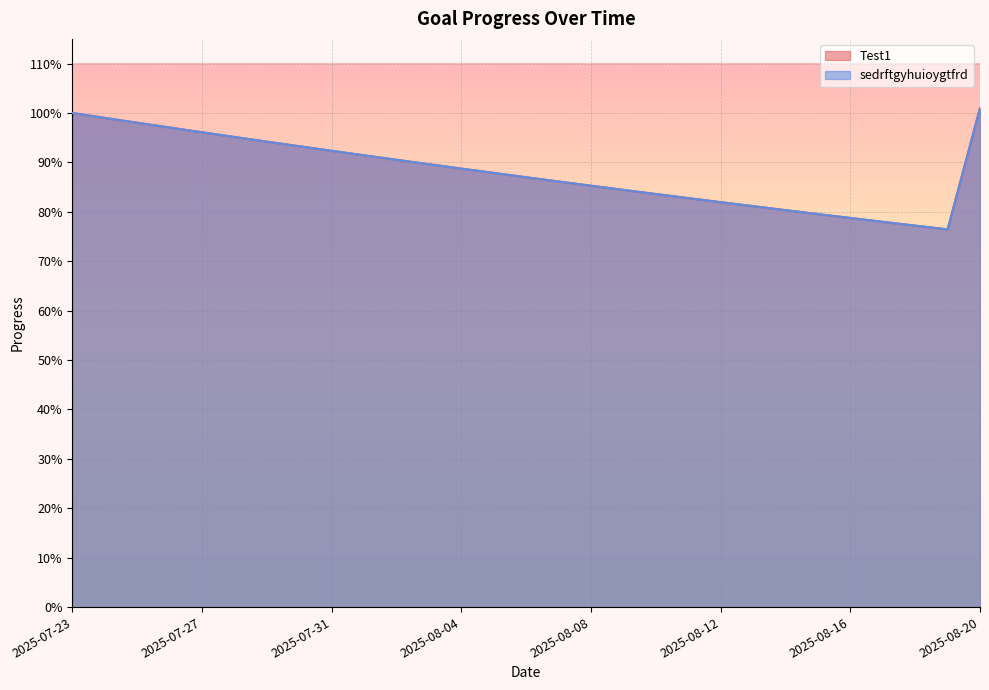

What value does the Test1 series have at 2025-08-09?

0.8